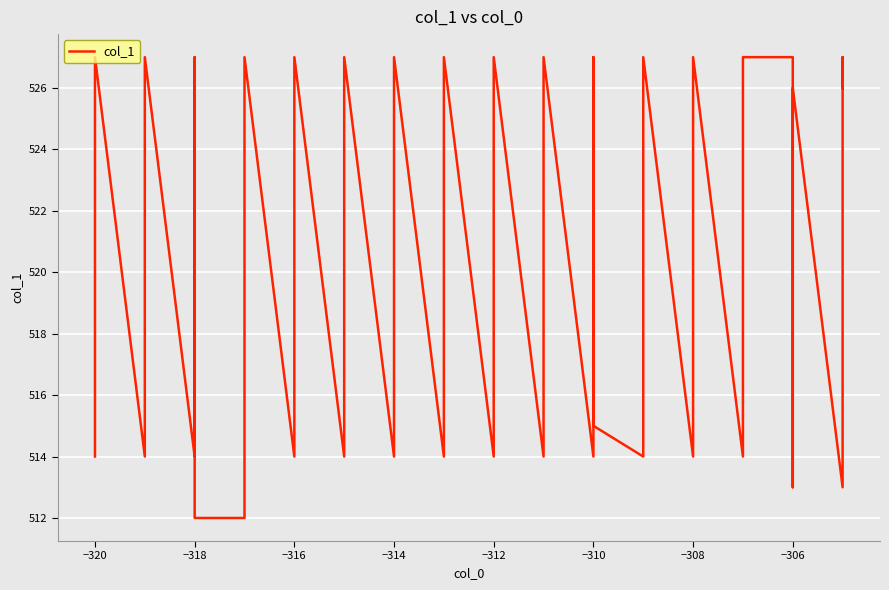

Reading right to left, extract all data points from this chart.

526	527	513	526	513	514	527	527	514	527	515	514	527	515	514	515	527	514	527	514	527	514	527	514	527	514	527	514	527	514	527	514	512	512	527	514	527	514	527	514